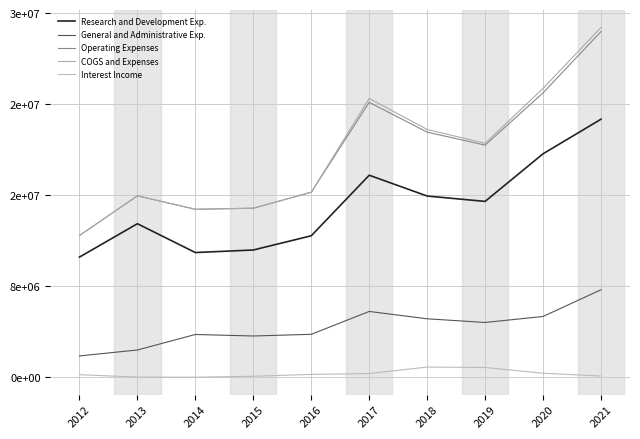

Is this an area chart (filled region under the line)?

No